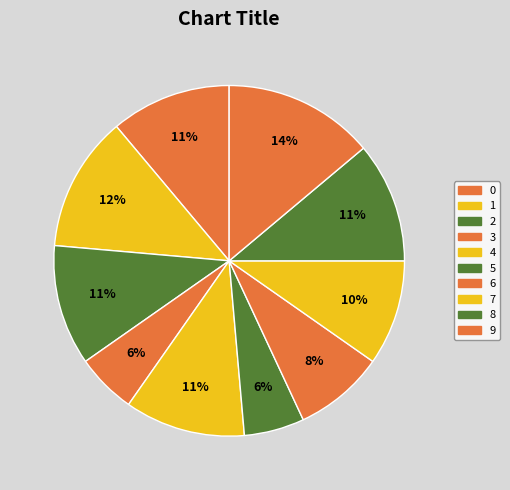

Count the number of slices in the pie.

10